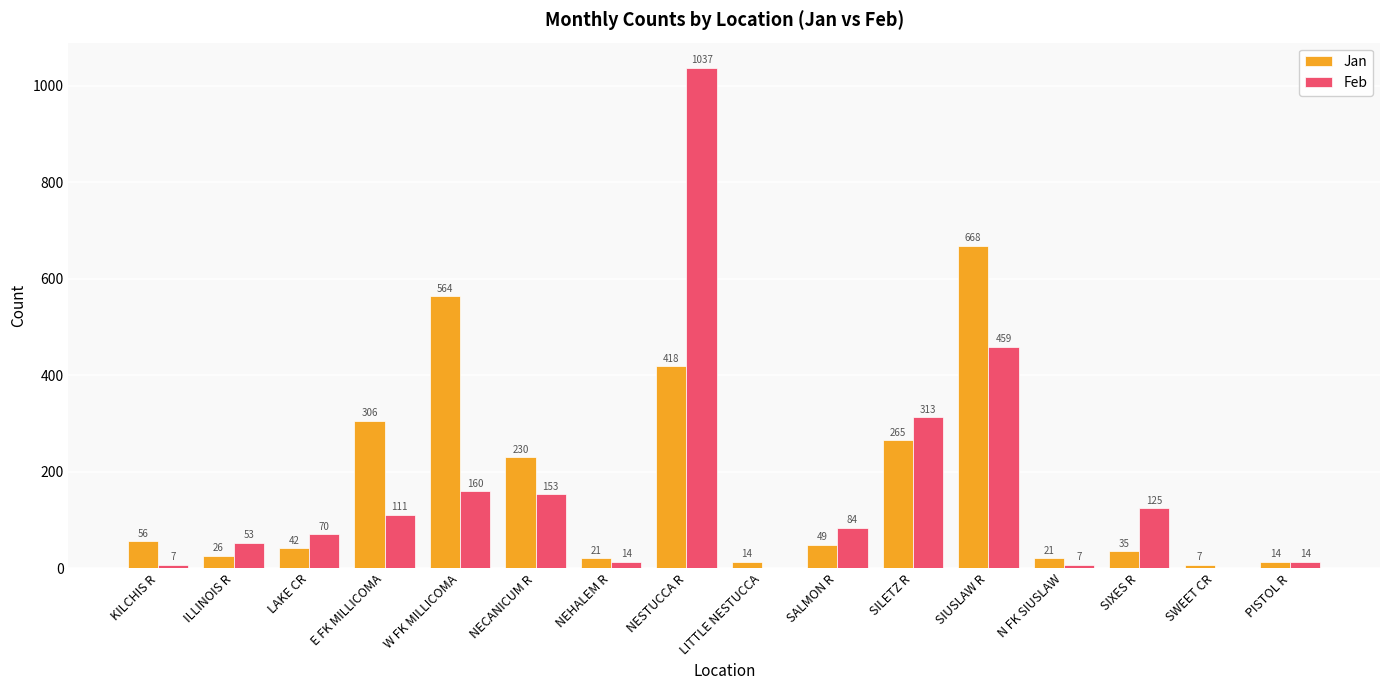

Count the number of categories in the chart.

16